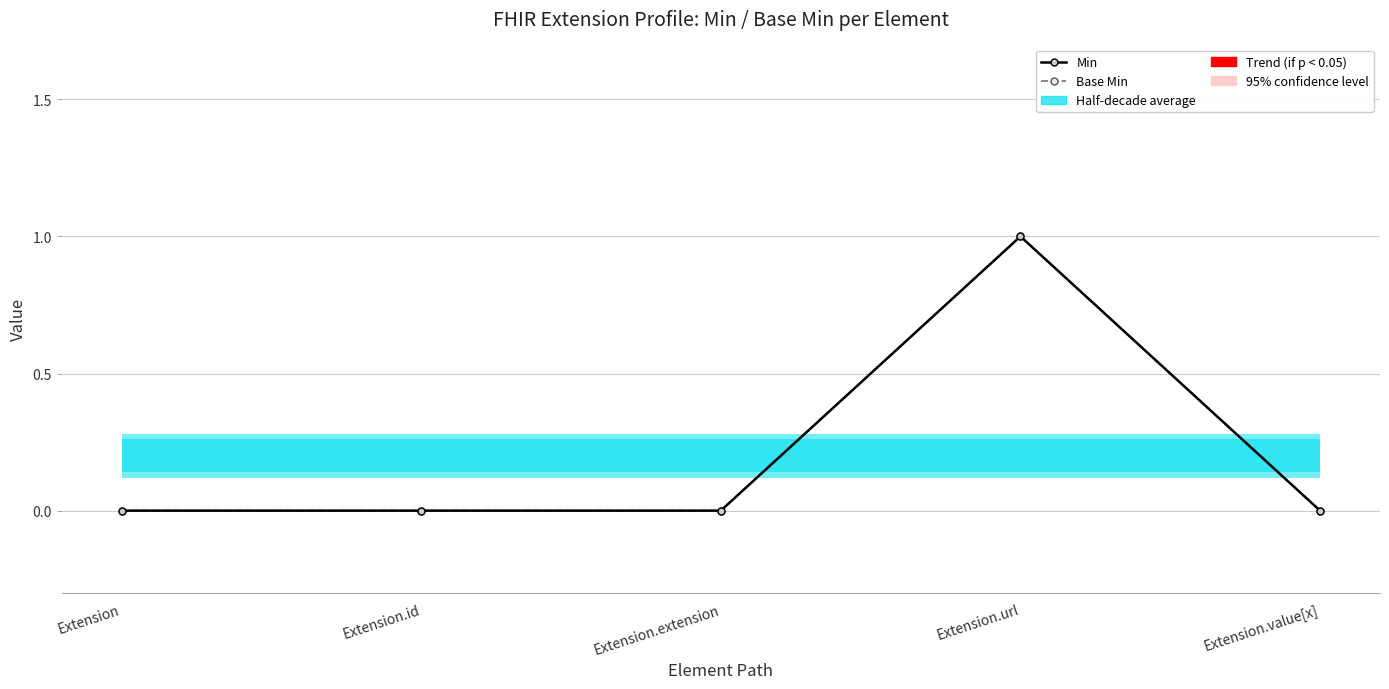

At which category is the sum across all series the highest?

Extension.url